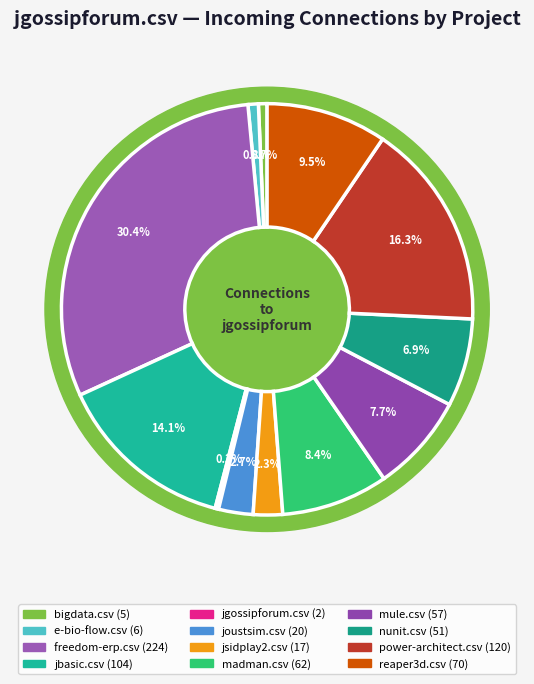

What percentage do jsidplay2.csv and reaper3d.csv together represent?

11.8%